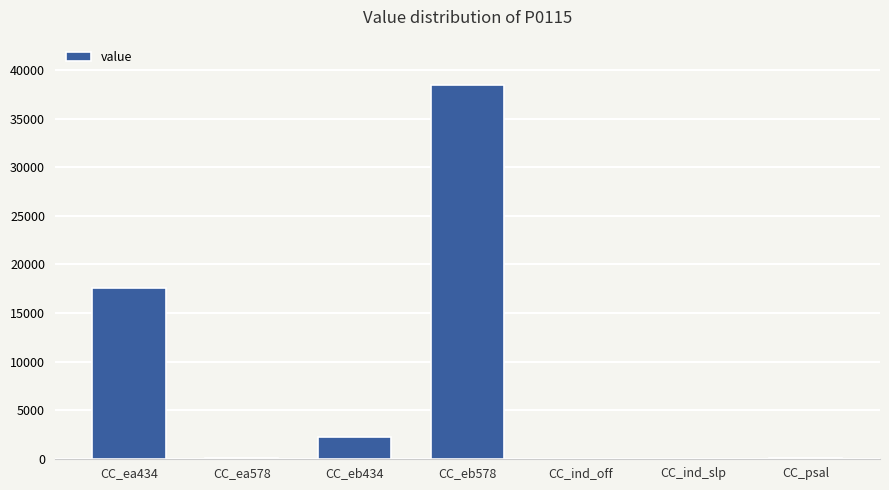

At which category does the chart reach its peak across all series?

CC_eb578